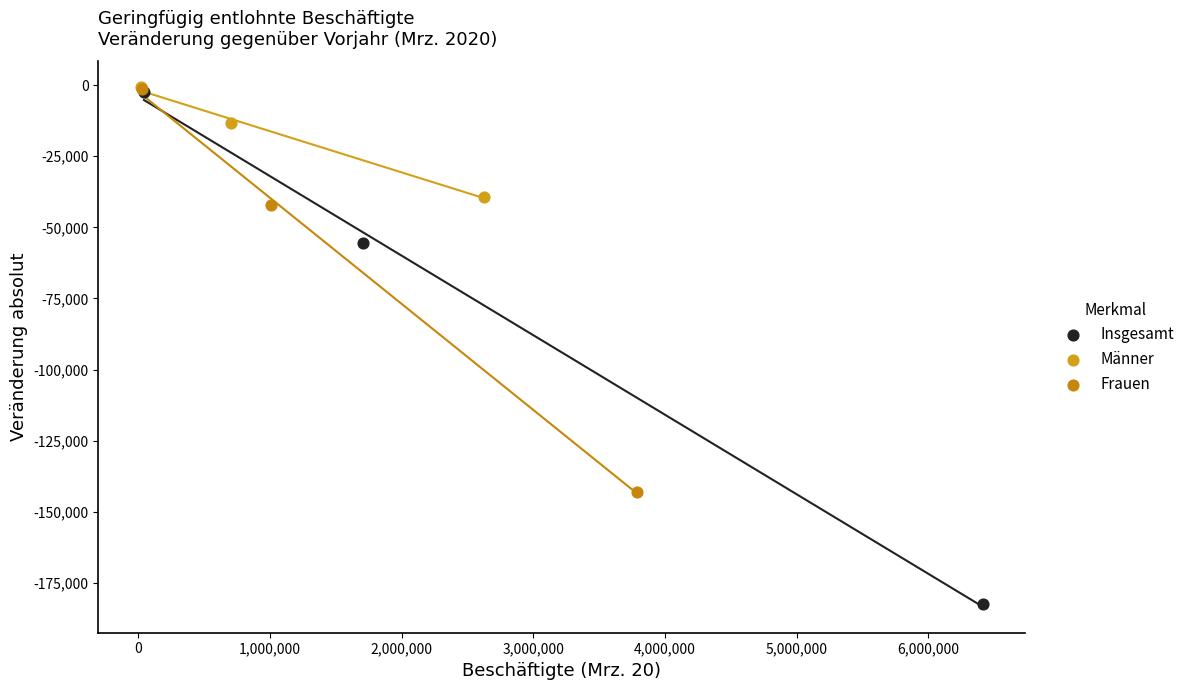

Which series contains the lowest Y value?

Insgesamt